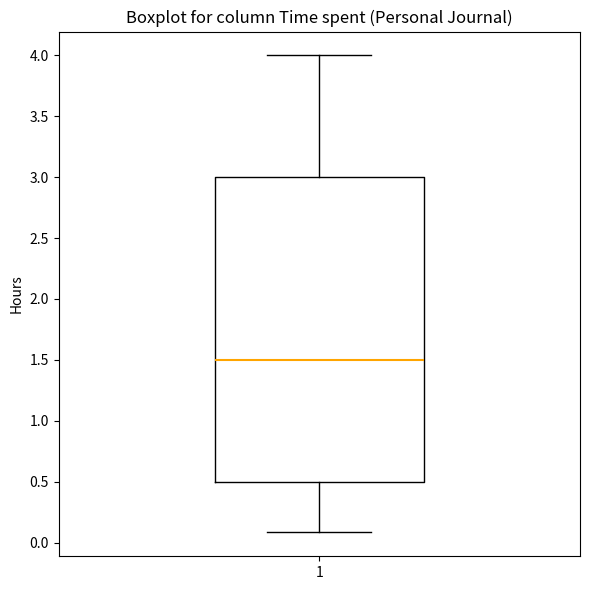

Read this box plot against the y-axis: the position of the median line, the range covered by the box, and the ends of both whiskers. The values are not printed on the chart, so give them approximately, as read against the axis.

median 1.5, box 0.5 to 3.0, whiskers 0.1 to 4.0